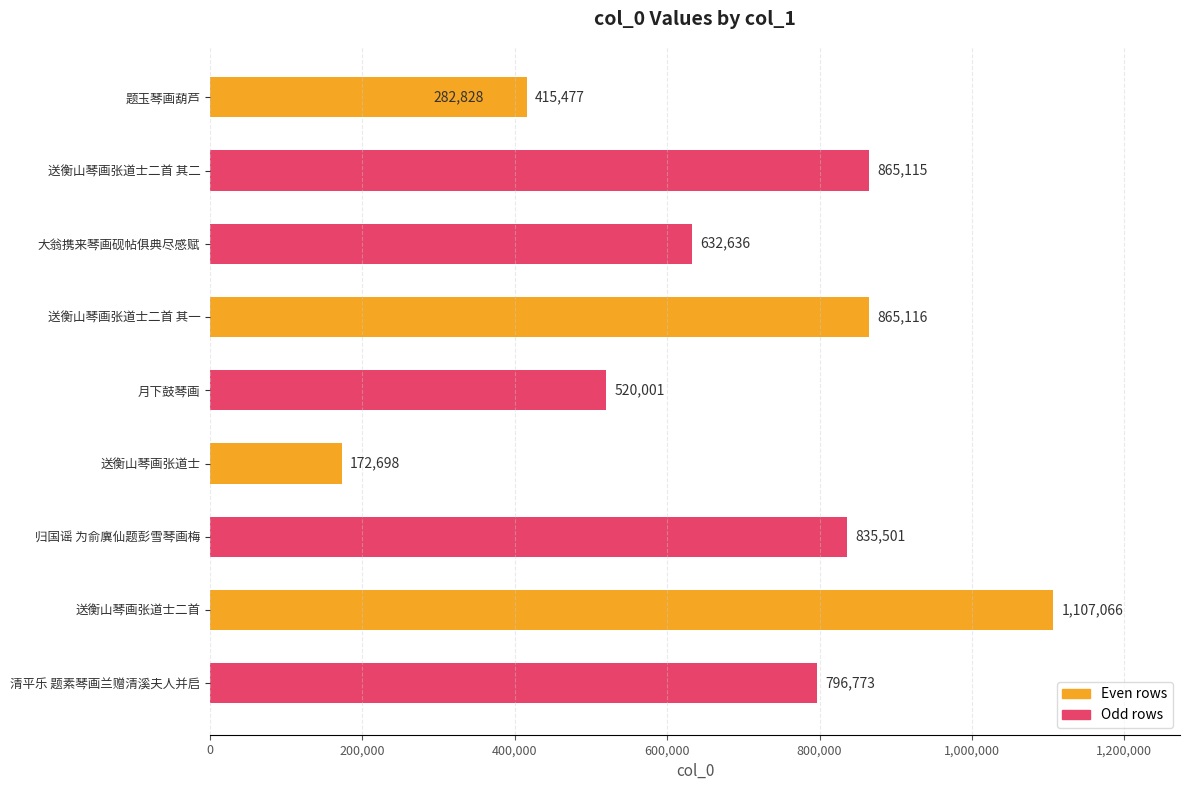

Is it true that the value at 送衡山琴画张道士二首 其二 is 1213199?

False